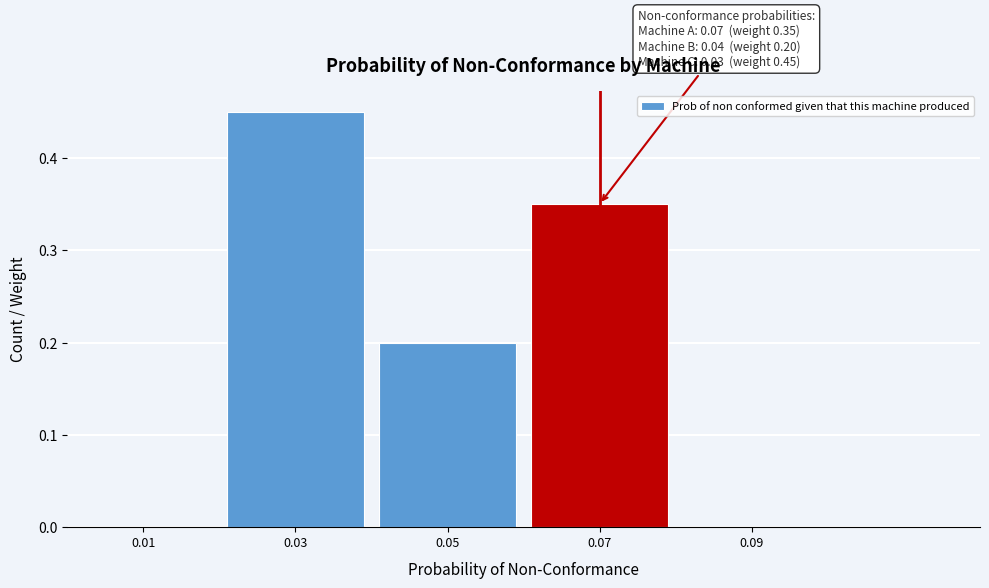

Is it true that the value at 0.09 is 0.0?

True